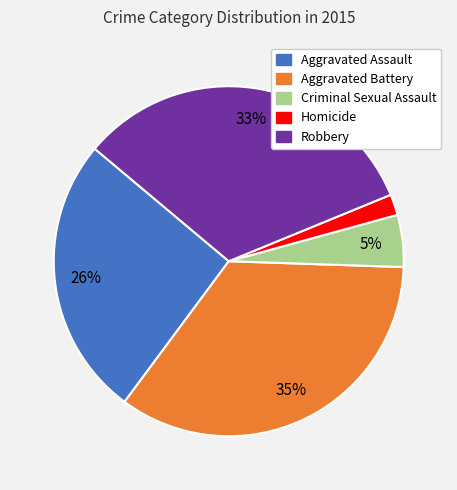

What is the largest slice in the pie chart?

Aggravated Battery